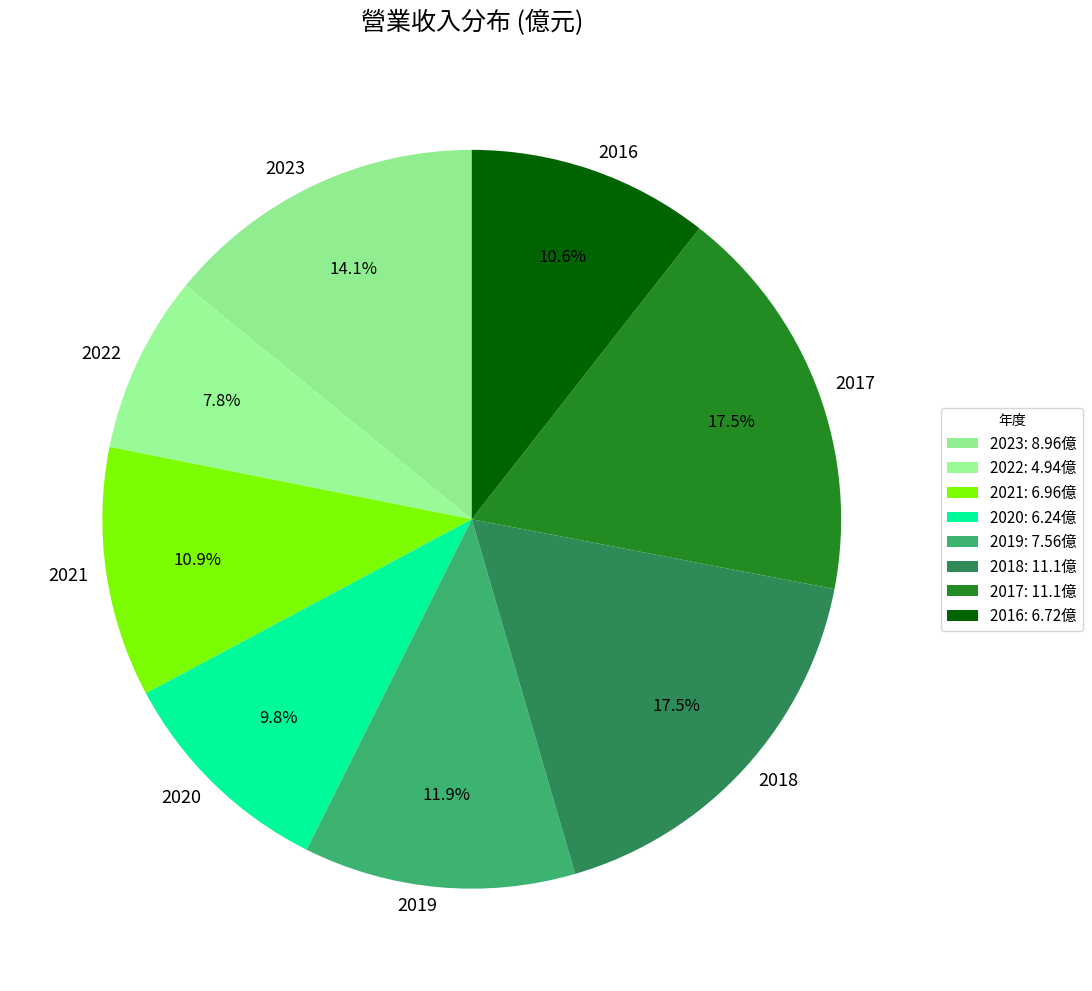

To the nearest percent, what portion does 2022 represent?

8%